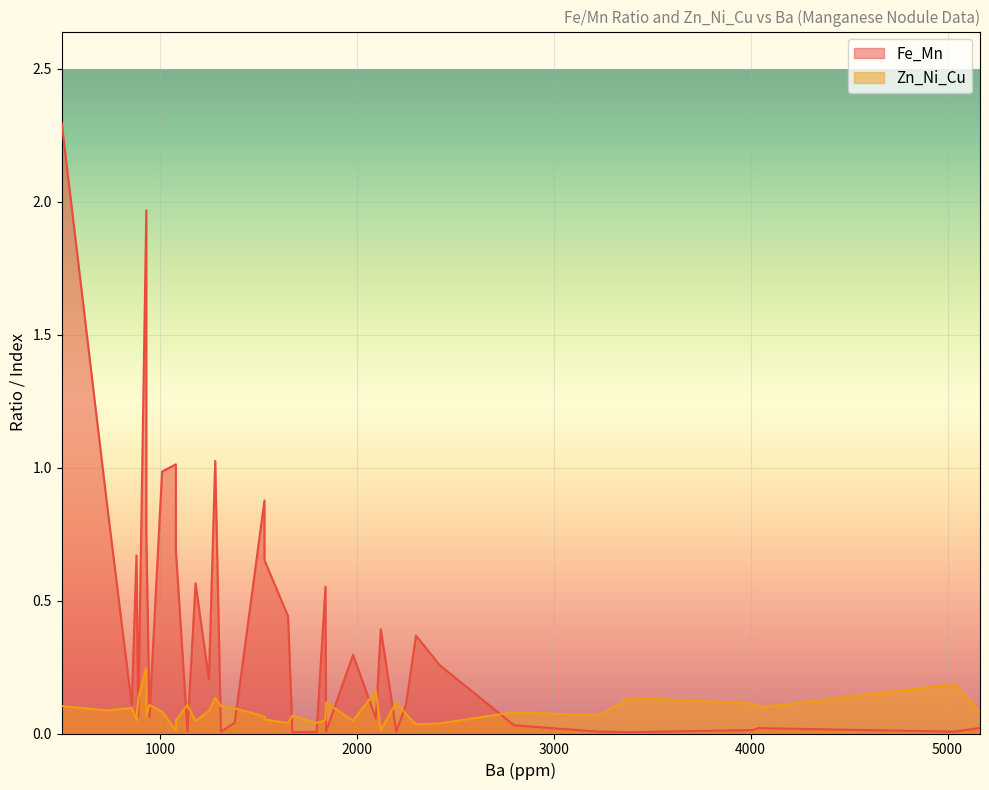

Does the chart display data point markers on the line(s)?

No